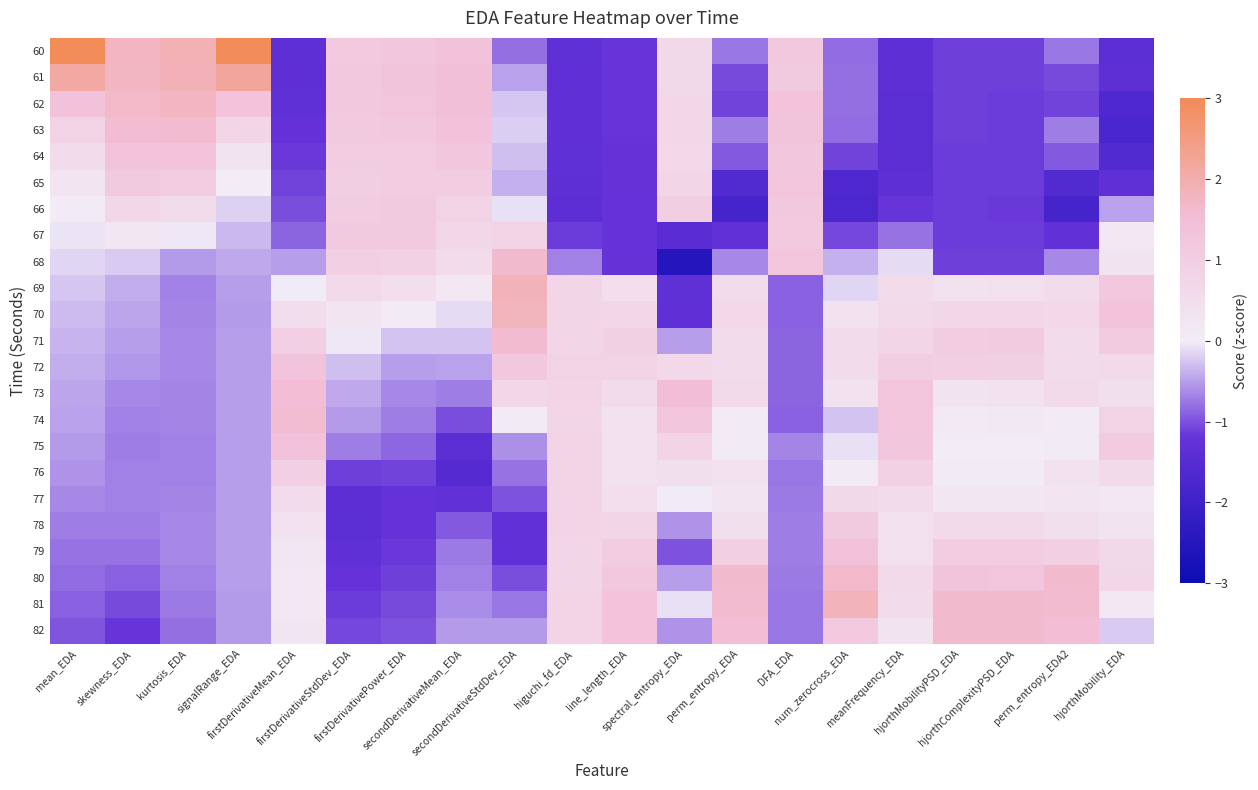

What is the minimum value shown in the chart?

-2.5